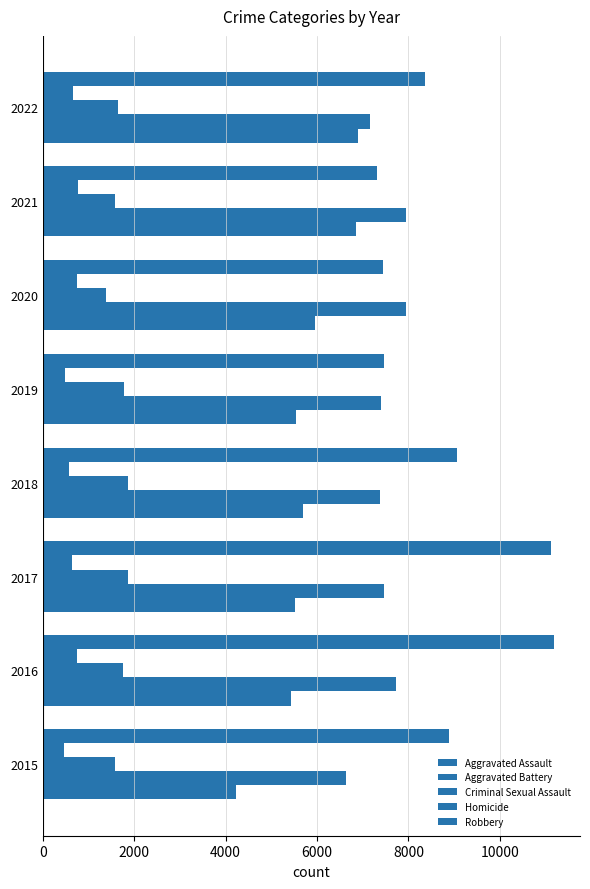

Reading left to right, transcribe all the data shown in this chart.

Aggravated Assault: 4224	5432	5512	5686	5533	5946	6858	6891
Aggravated Battery: 6629	7727	7466	7369	7405	7956	7949	7149
Criminal Sexual Assault: 1587	1753	1856	1867	1785	1381	1589	1644
Homicide: 471	747	642	566	476	748	769	670
Robbery: 8892	11193	11126	9058	7462	7444	7305	8360